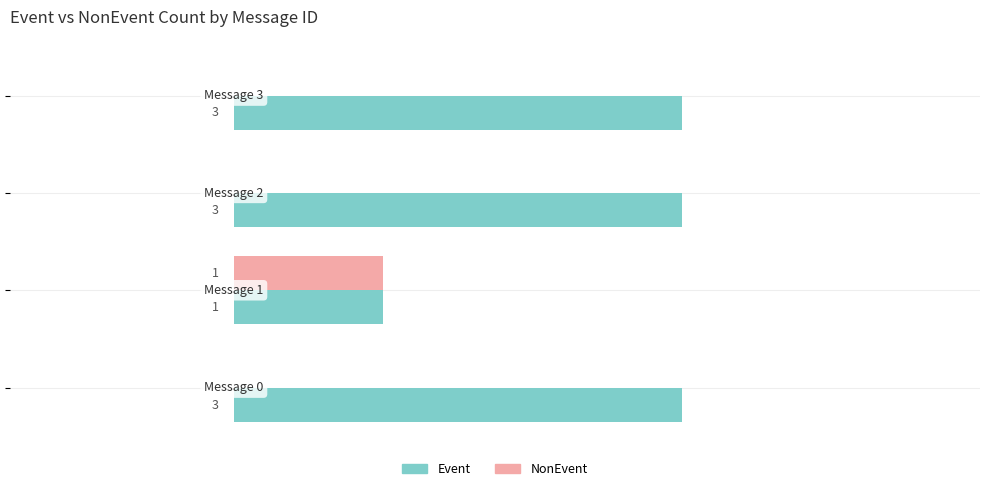

Which series has the largest total across all categories?

Event